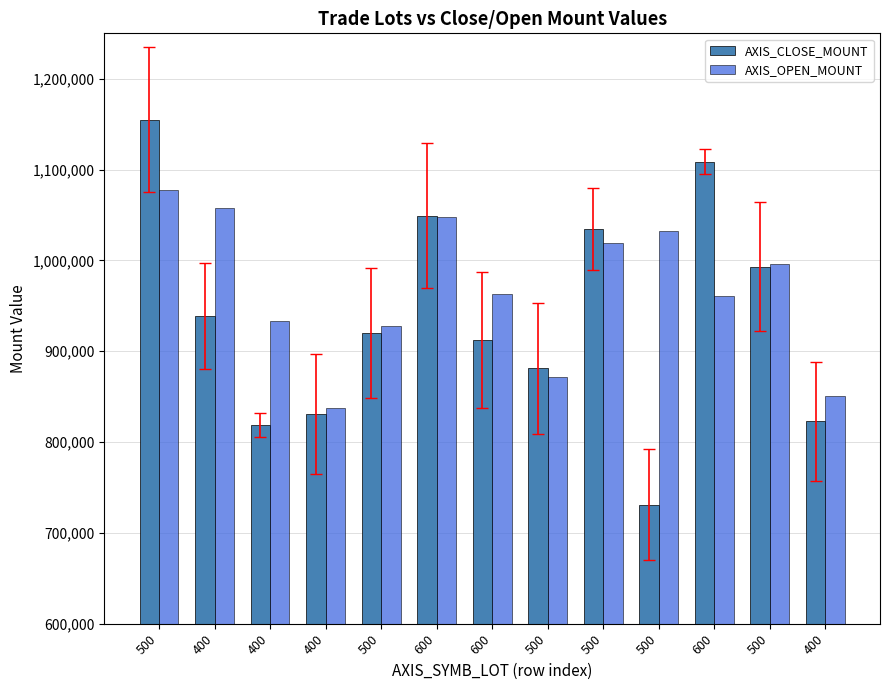

Count the number of categories in the chart.

13